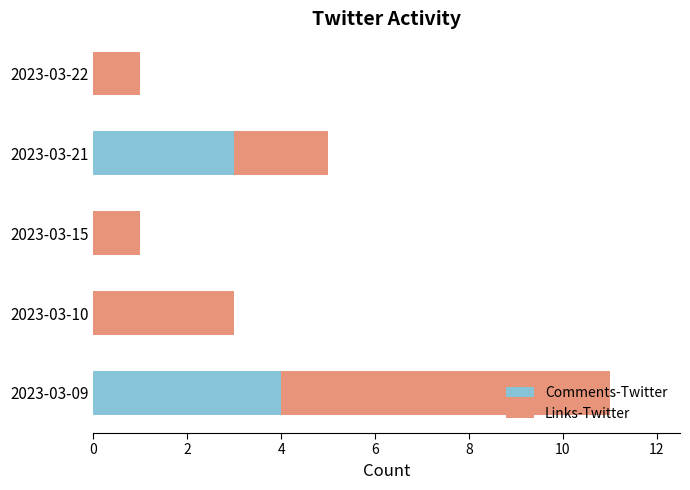

Which category has the highest value in the Comments-Twitter series?

2023-03-09